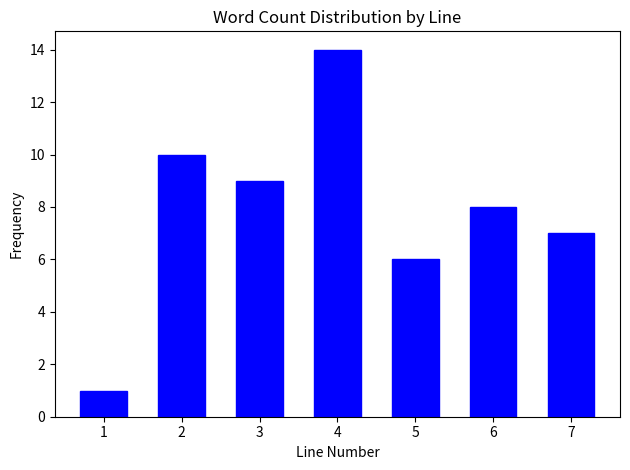

Reading right to left, list all the values displayed in this chart.

7	8	6	14	9	10	1